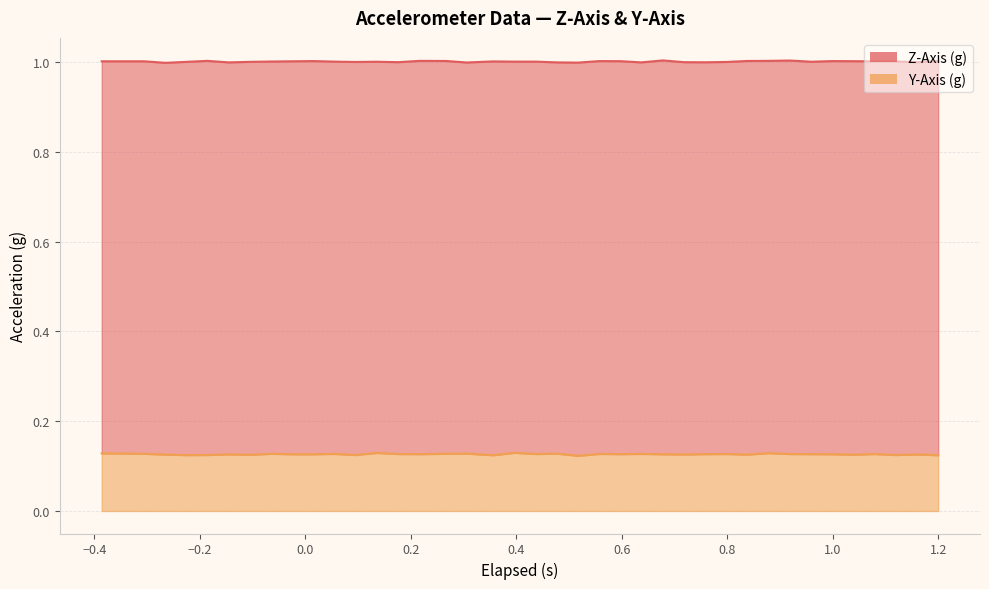

What is the average value of the Z-Axis (g) series?

1.0